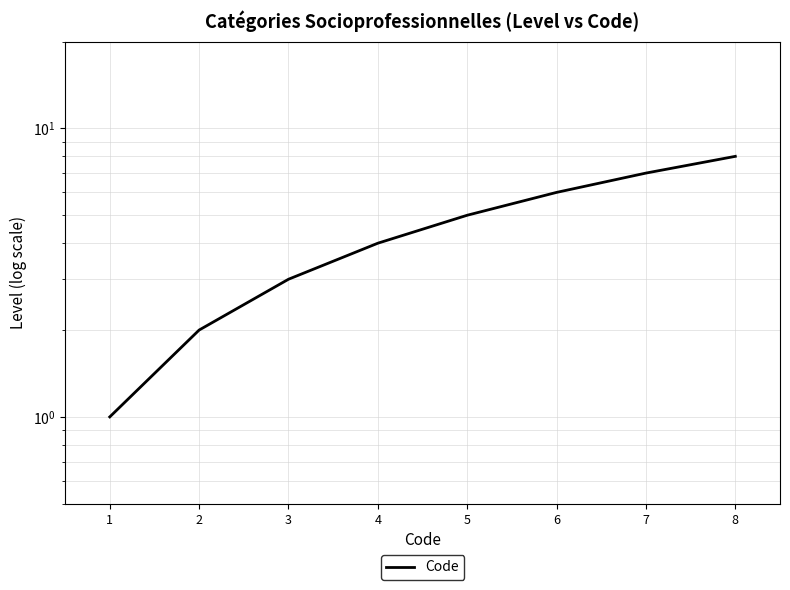

Reading left to right, list all the values displayed in this chart.

1=1	2=2	3=3	4=4	5=5	6=6	7=7	8=8